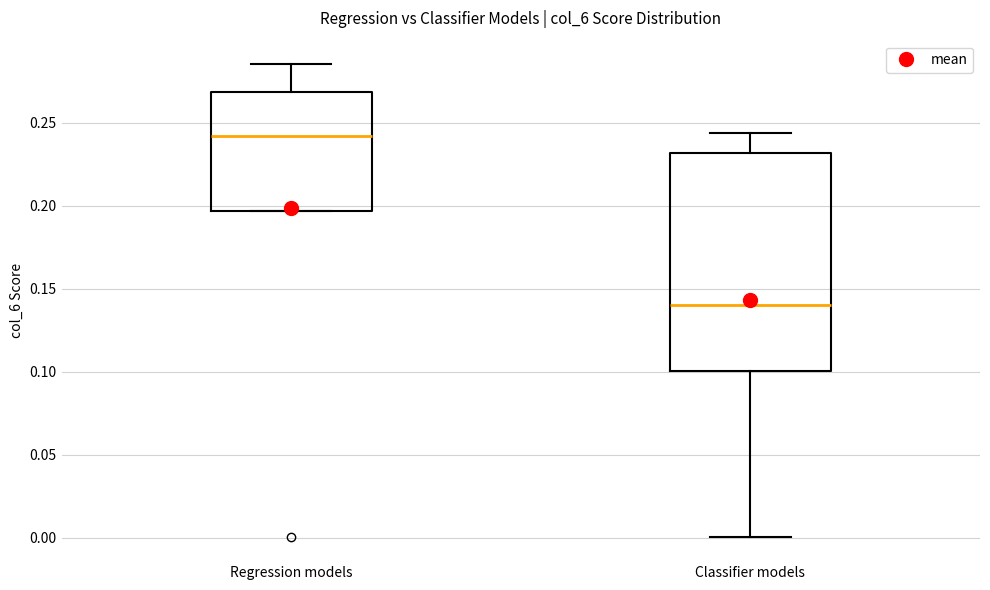

Where is the upper edge of the box for Classifier models on the y-axis? The values are not printed on the chart, so give them approximately, as read against the axis.

0.230